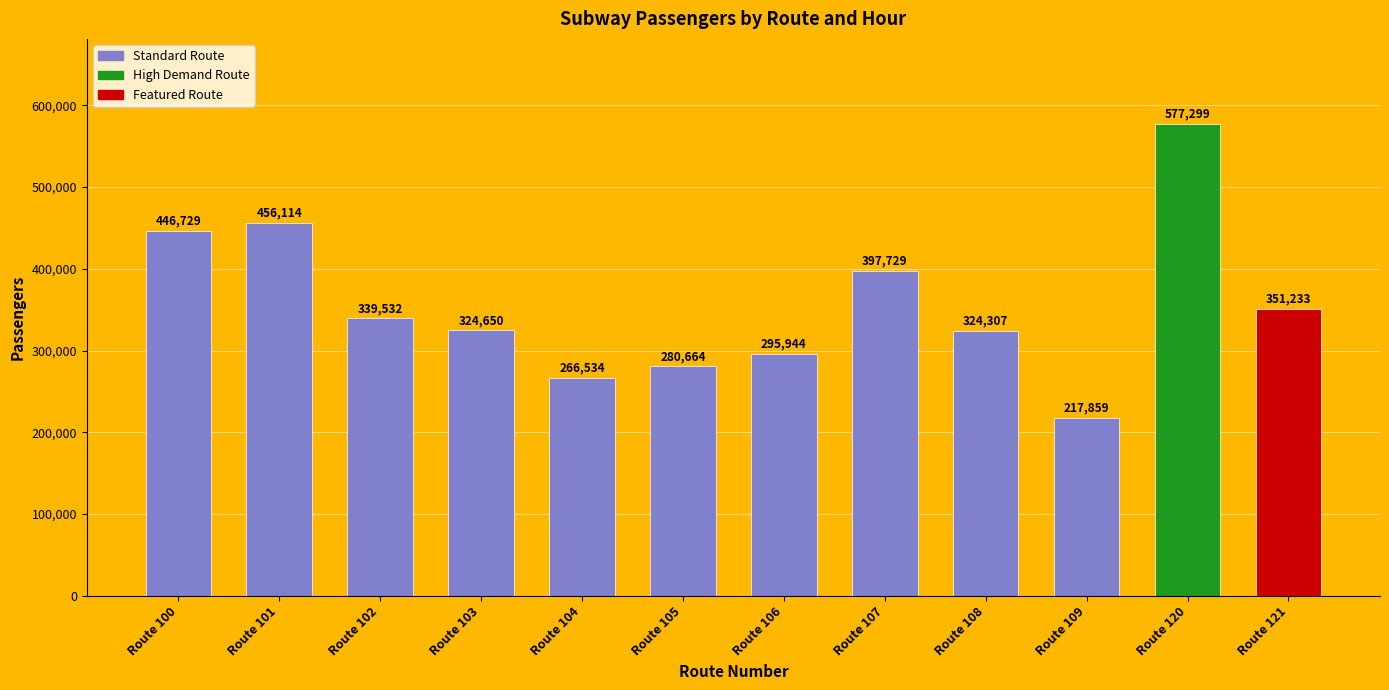

Does the chart contain stacked bars?

No